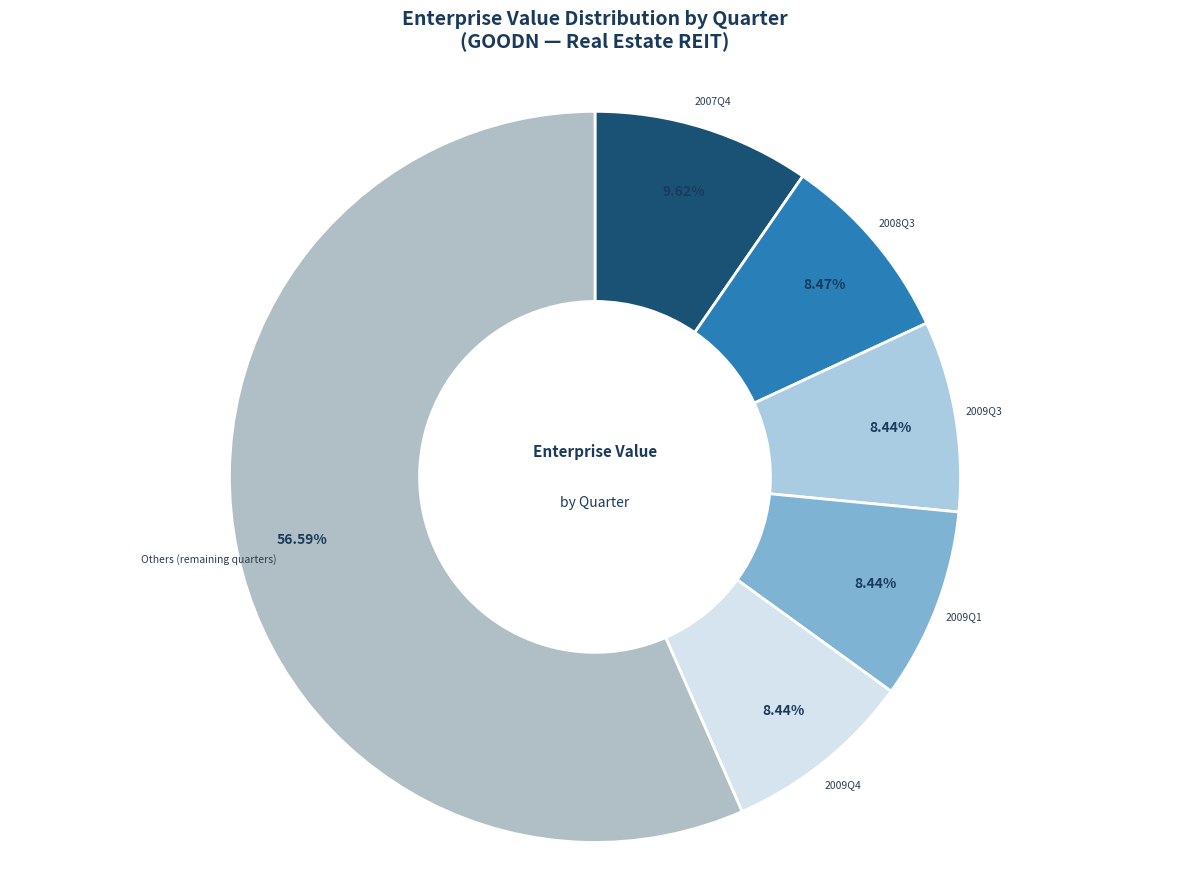

What is the ratio of the value at 2009Q3 to the value at 2007Q4?

0.9